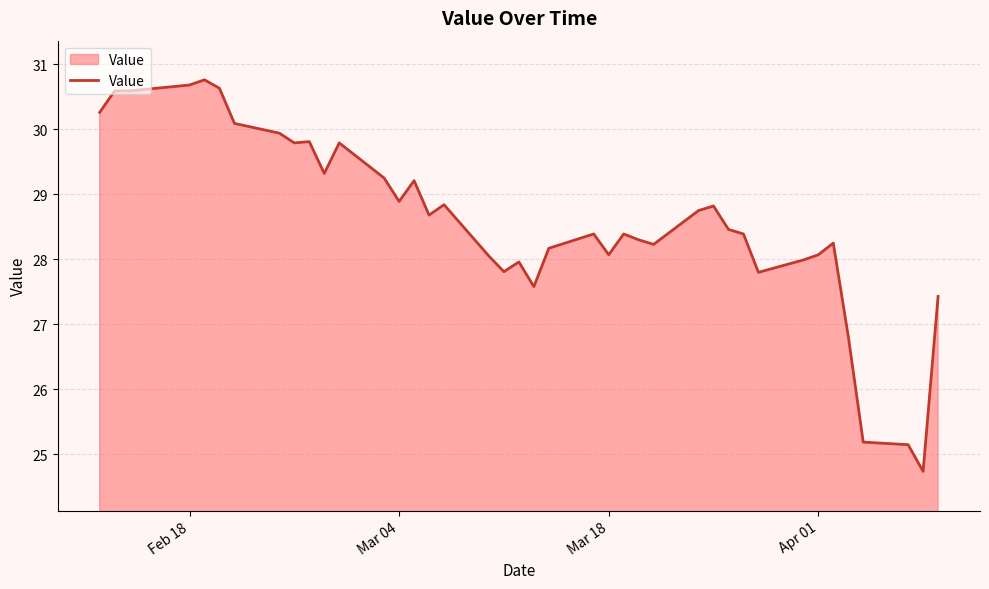

What is the difference between the maximum and minimum values?

6.0